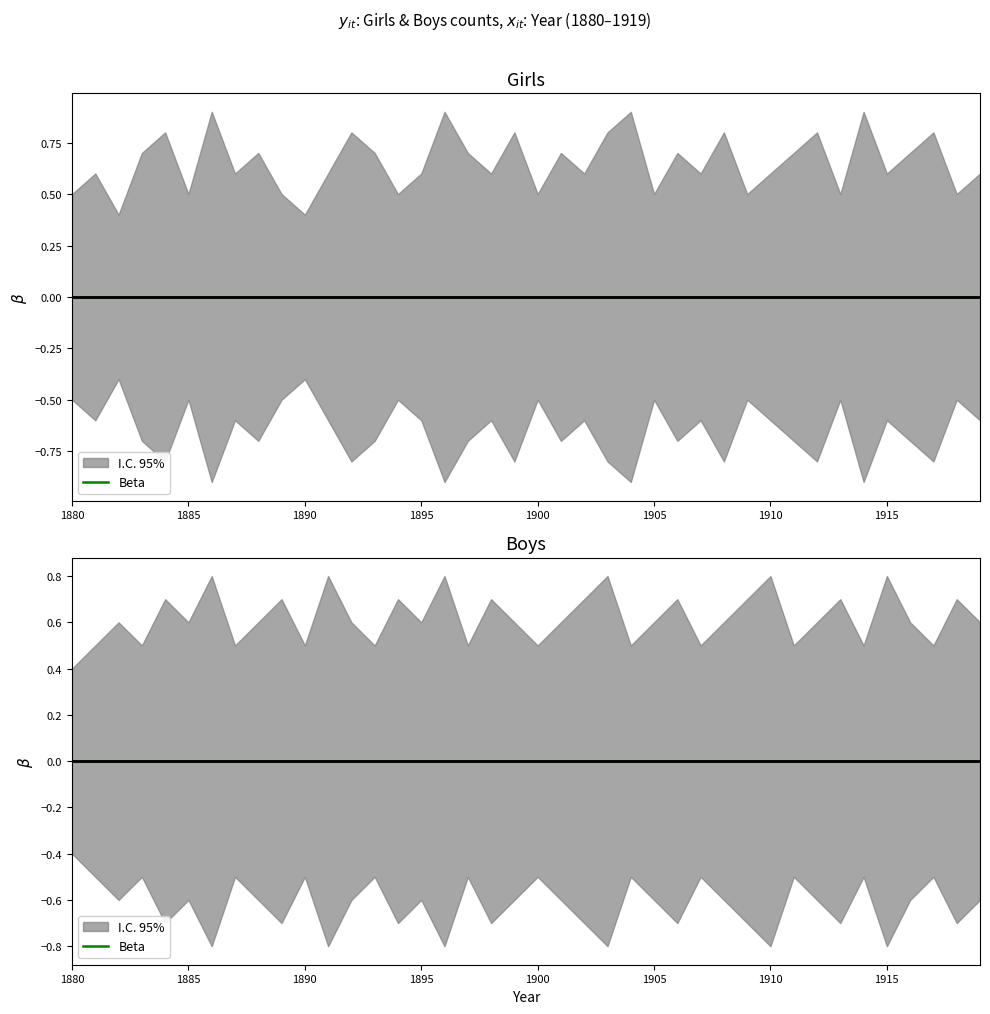

Reading left to right, extract all data points from this chart.

Girls: 0.0	0.0	0.0	0.0	0.0	0.0	0.0	0.0	0.0	0.0	0.0	0.0	0.0	0.0	0.0	0.0	0.0	0.0	0.0	0.0	0.0	0.0	0.0	0.0	0.0	0.0	0.0	0.0	0.0	0.0	0.0	0.0	0.0	0.0	0.0	0.0	0.0	0.0	0.0	0.0
Girls_upper: 0.5	0.6	0.4	0.7	0.8	0.5	0.9	0.6	0.7	0.5	0.4	0.6	0.8	0.7	0.5	0.6	0.9	0.7	0.6	0.8	0.5	0.7	0.6	0.8	0.9	0.5	0.7	0.6	0.8	0.5	0.6	0.7	0.8	0.5	0.9	0.6	0.7	0.8	0.5	0.6
Girls_lower: -0.5	-0.6	-0.4	-0.7	-0.8	-0.5	-0.9	-0.6	-0.7	-0.5	-0.4	-0.6	-0.8	-0.7	-0.5	-0.6	-0.9	-0.7	-0.6	-0.8	-0.5	-0.7	-0.6	-0.8	-0.9	-0.5	-0.7	-0.6	-0.8	-0.5	-0.6	-0.7	-0.8	-0.5	-0.9	-0.6	-0.7	-0.8	-0.5	-0.6
Boys: 0.0	0.0	0.0	0.0	0.0	0.0	0.0	0.0	0.0	0.0	0.0	0.0	0.0	0.0	0.0	0.0	0.0	0.0	0.0	0.0	0.0	0.0	0.0	0.0	0.0	0.0	0.0	0.0	0.0	0.0	0.0	0.0	0.0	0.0	0.0	0.0	0.0	0.0	0.0	0.0
Boys_upper: 0.4	0.5	0.6	0.5	0.7	0.6	0.8	0.5	0.6	0.7	0.5	0.8	0.6	0.5	0.7	0.6	0.8	0.5	0.7	0.6	0.5	0.6	0.7	0.8	0.5	0.6	0.7	0.5	0.6	0.7	0.8	0.5	0.6	0.7	0.5	0.8	0.6	0.5	0.7	0.6
Boys_lower: -0.4	-0.5	-0.6	-0.5	-0.7	-0.6	-0.8	-0.5	-0.6	-0.7	-0.5	-0.8	-0.6	-0.5	-0.7	-0.6	-0.8	-0.5	-0.7	-0.6	-0.5	-0.6	-0.7	-0.8	-0.5	-0.6	-0.7	-0.5	-0.6	-0.7	-0.8	-0.5	-0.6	-0.7	-0.5	-0.8	-0.6	-0.5	-0.7	-0.6